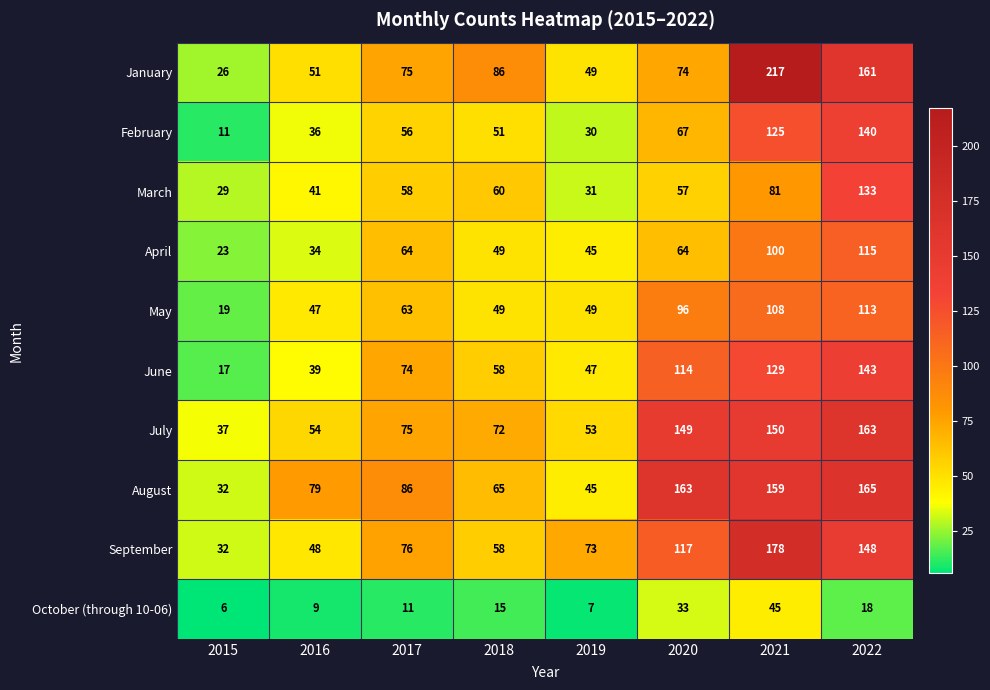

Where is January nearest to the value 121?

2018